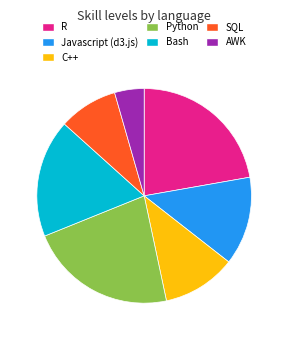

Does Bash account for over 50% of the chart?

No